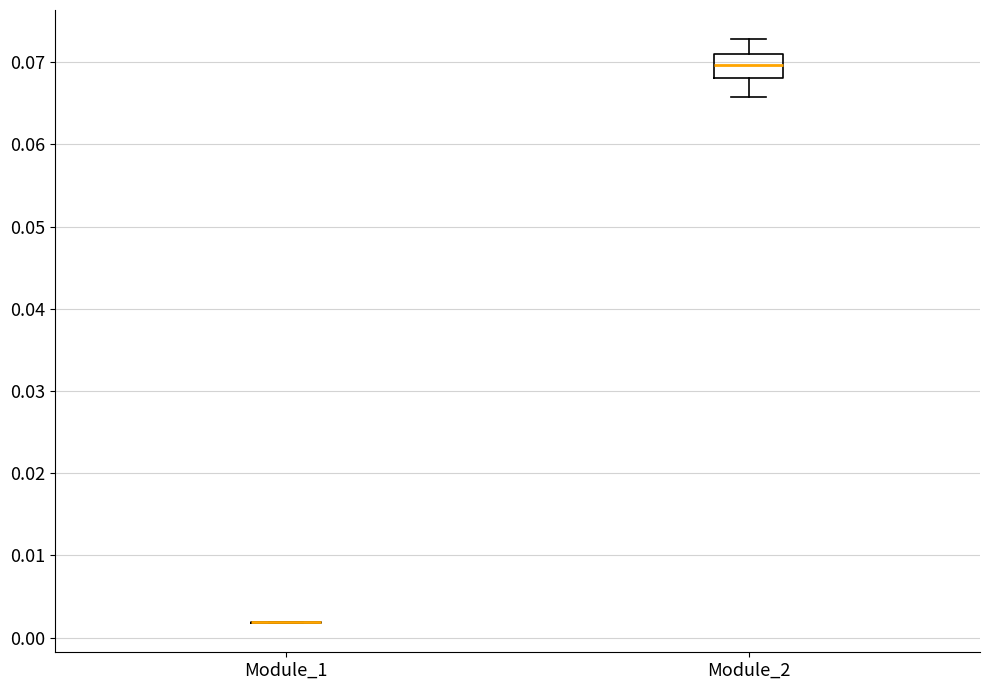

Reading left to right, transcribe this box plot: for each box, give where its median line is, the range the box spans, and where its two whiskers end, as read against the y-axis. The values are not printed on the chart, so give them approximately, as read against the axis.

Module_1: box collapsed to a line at 0.002, whiskers 0.002 to 0.002
Module_2: median 0.070, box 0.068 to 0.071, whiskers 0.066 to 0.073